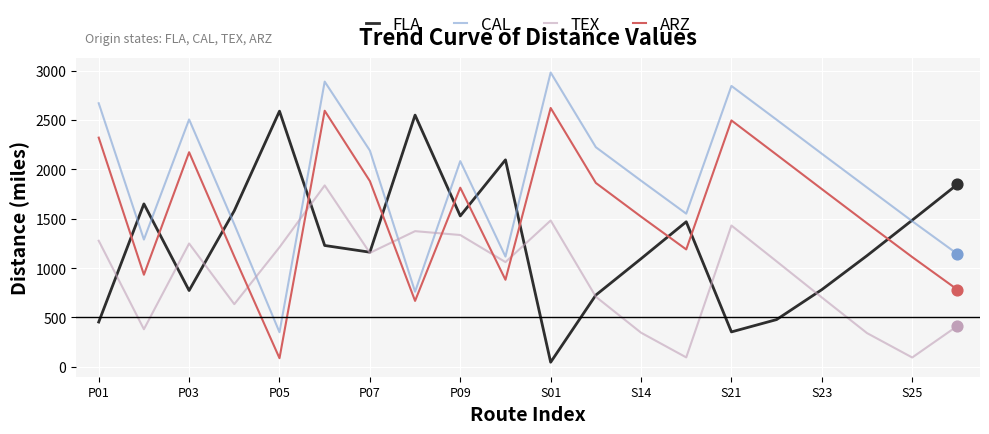

Which series has the largest total across all categories?

CAL